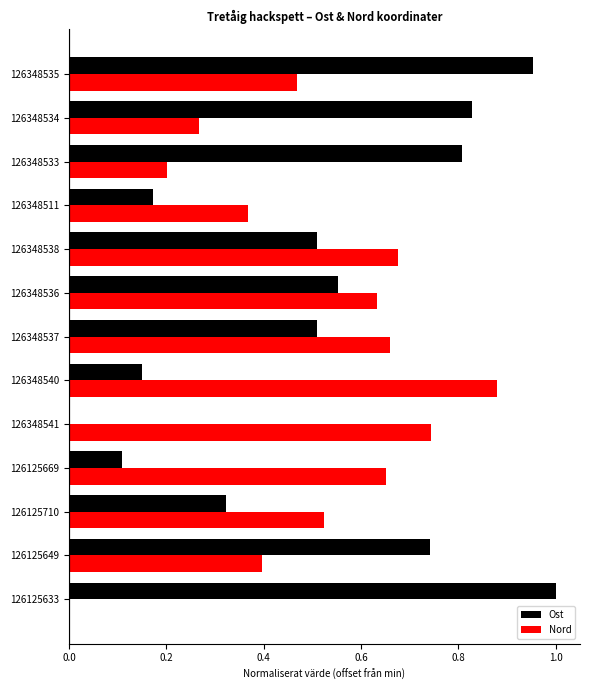

What is the sum of all Ost values?

6.7